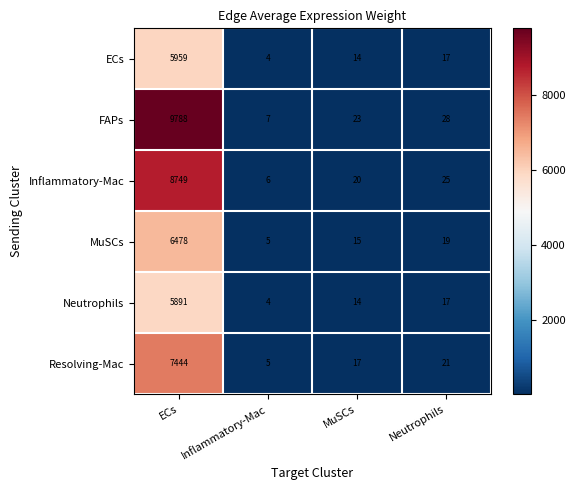

Which series changed the most between ECs and MuSCs?

FAPs